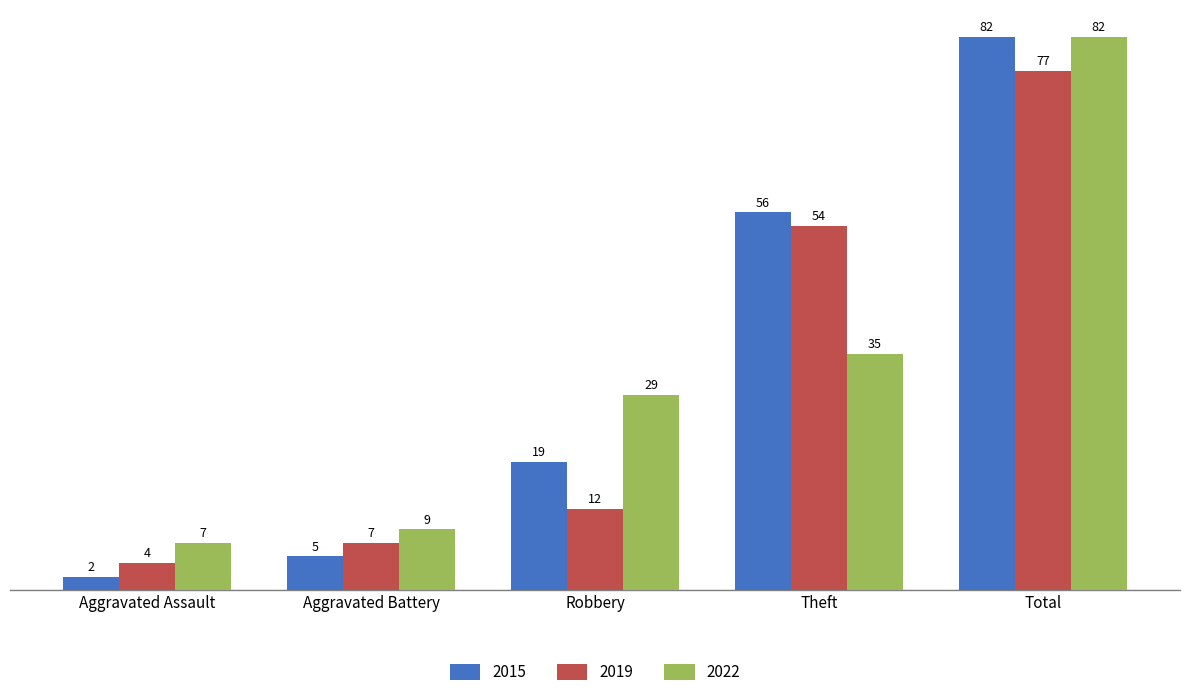

What are all the series names shown in the legend?

2015, 2019, 2022